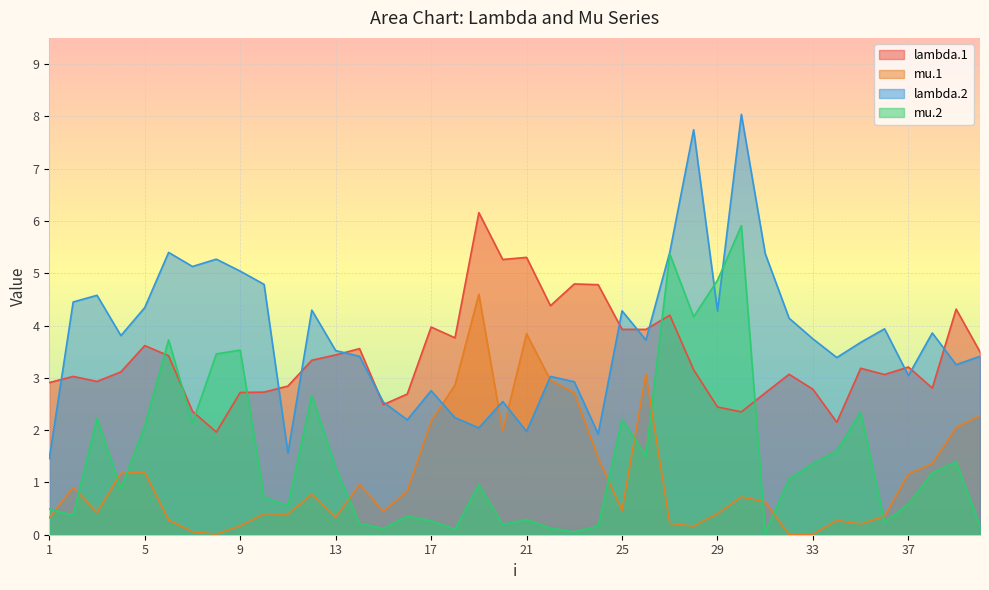

Reading left to right, transcribe all the data shown in this chart.

lambda.1: 2.9	3.0	2.9	3.1	3.6	3.4	2.4	2.0	2.7	2.7	2.8	3.3	3.4	3.6	2.5	2.7	4.0	3.8	6.2	5.3	5.3	4.4	4.8	4.8	3.9	3.9	4.2	3.2	2.4	2.3	2.7	3.1	2.8	2.1	3.2	3.1	3.2	2.8	4.3	3.5
mu.1: 0.3	0.9	0.4	1.2	1.2	0.3	0.1	0.0	0.2	0.4	0.4	0.8	0.3	1.0	0.4	0.8	2.2	2.9	4.6	2.0	3.8	3.0	2.7	1.5	0.5	3.1	0.2	0.2	0.4	0.7	0.6	0.0	0.0	0.3	0.2	0.4	1.2	1.4	2.0	2.3
lambda.2: 1.5	4.5	4.6	3.8	4.3	5.4	5.1	5.3	5.0	4.8	1.6	4.3	3.5	3.4	2.5	2.2	2.8	2.2	2.0	2.5	2.0	3.0	2.9	1.9	4.3	3.7	5.4	7.7	4.3	8.0	5.4	4.1	3.7	3.4	3.7	3.9	3.0	3.9	3.3	3.4
mu.2: 0.5	0.4	2.2	0.9	2.1	3.7	2.1	3.5	3.5	0.7	0.6	2.7	1.3	0.2	0.1	0.4	0.3	0.1	1.0	0.2	0.3	0.1	0.1	0.2	2.2	1.5	5.4	4.2	4.9	5.9	0.0	1.1	1.4	1.6	2.3	0.2	0.6	1.2	1.4	0.2